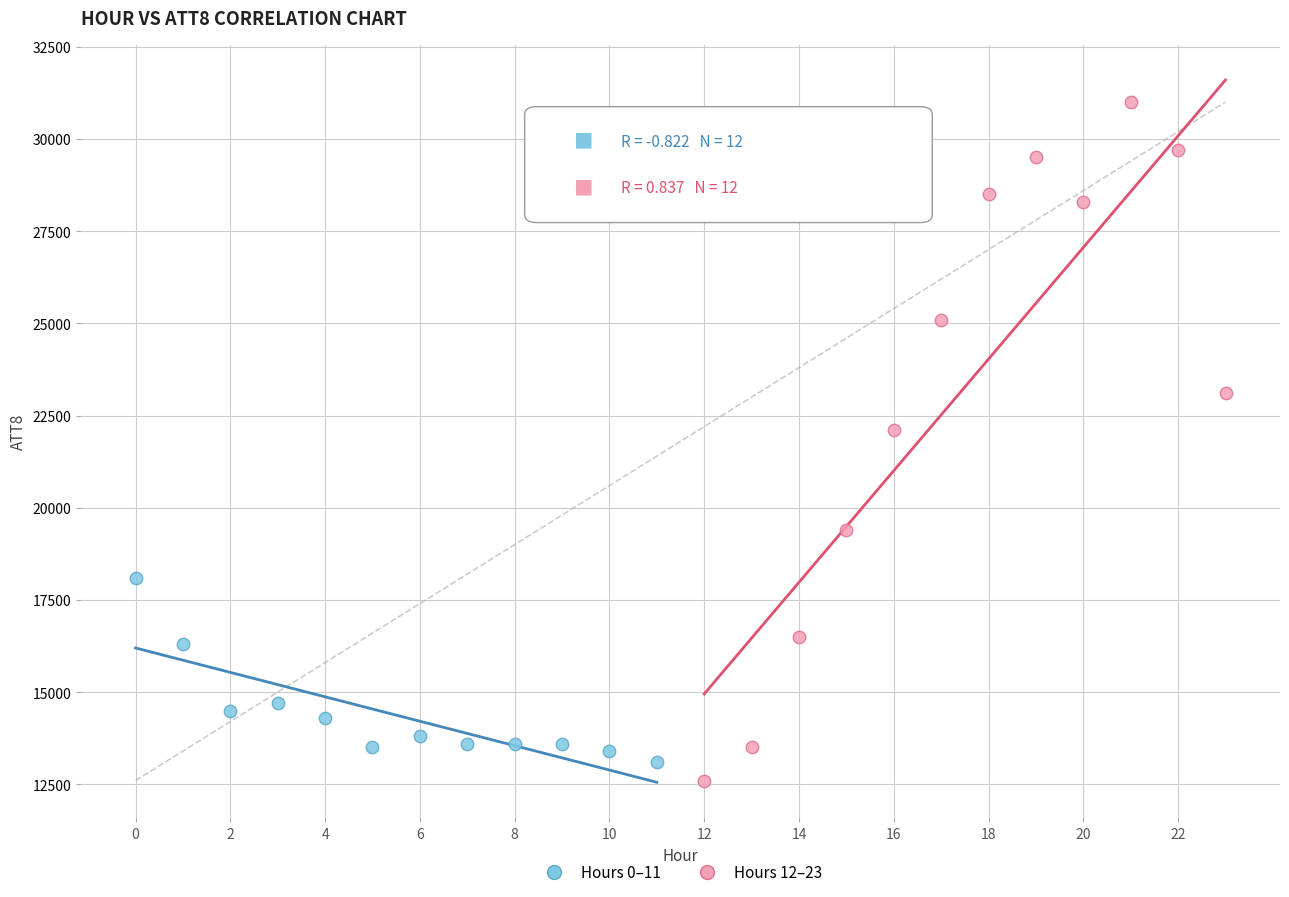

Which series contains the highest Y value?

Hours 12–23